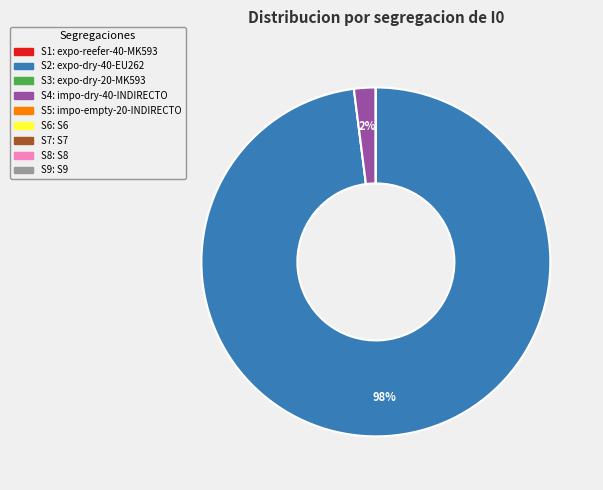

Which slice is the largest?

S2